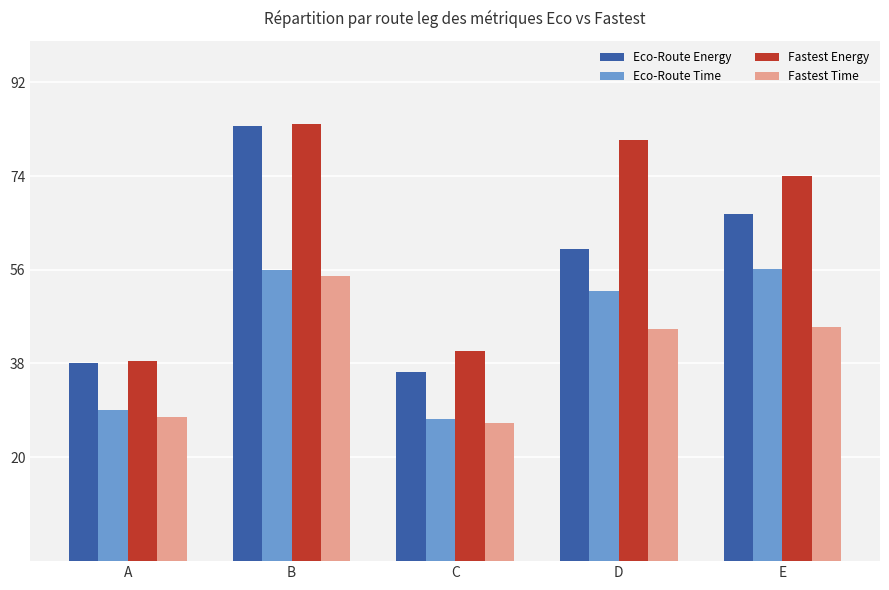

True or false: Fastest Time has a value of 29.4 at B.

False